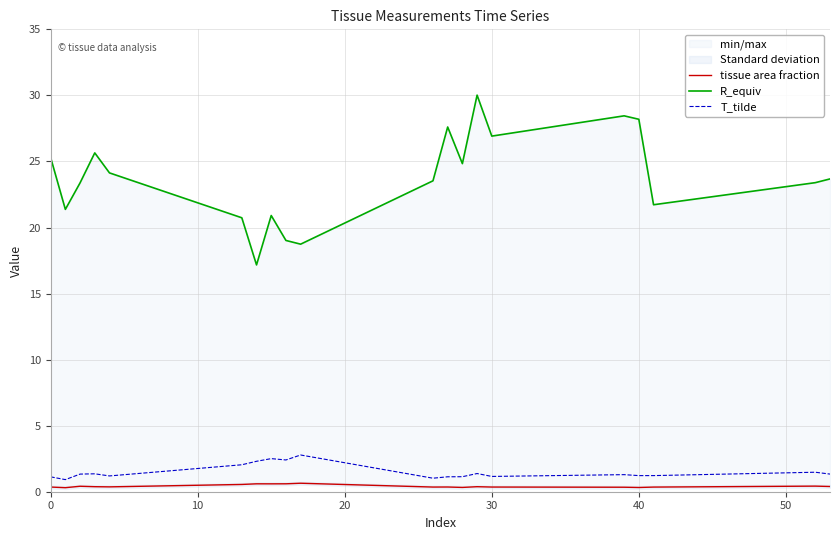

How many data points does each series have?

20